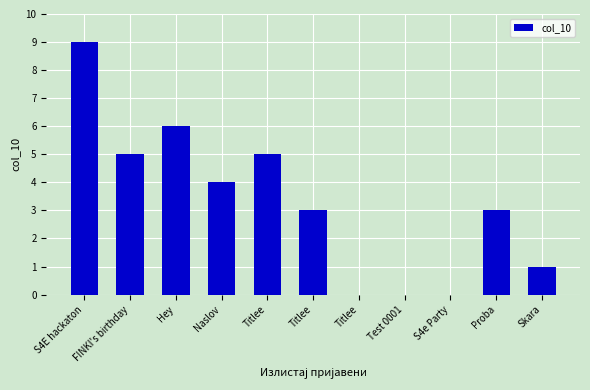

How many data points does each series have?

11